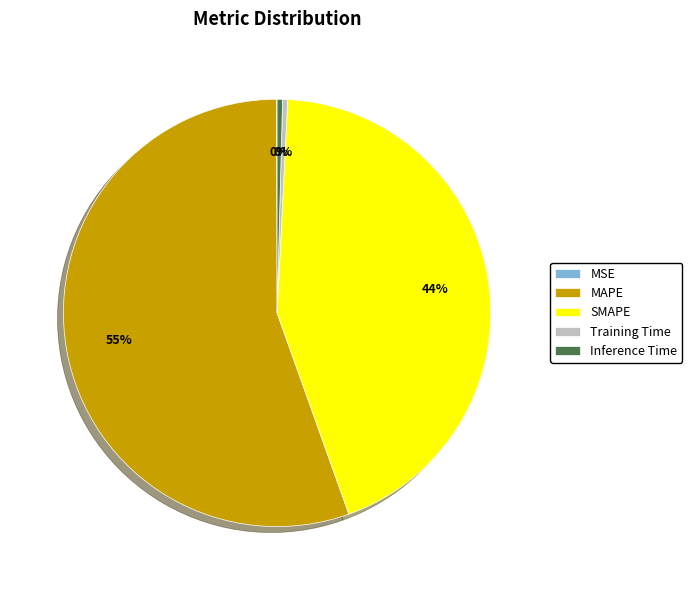

What is the majority slice?

MAPE